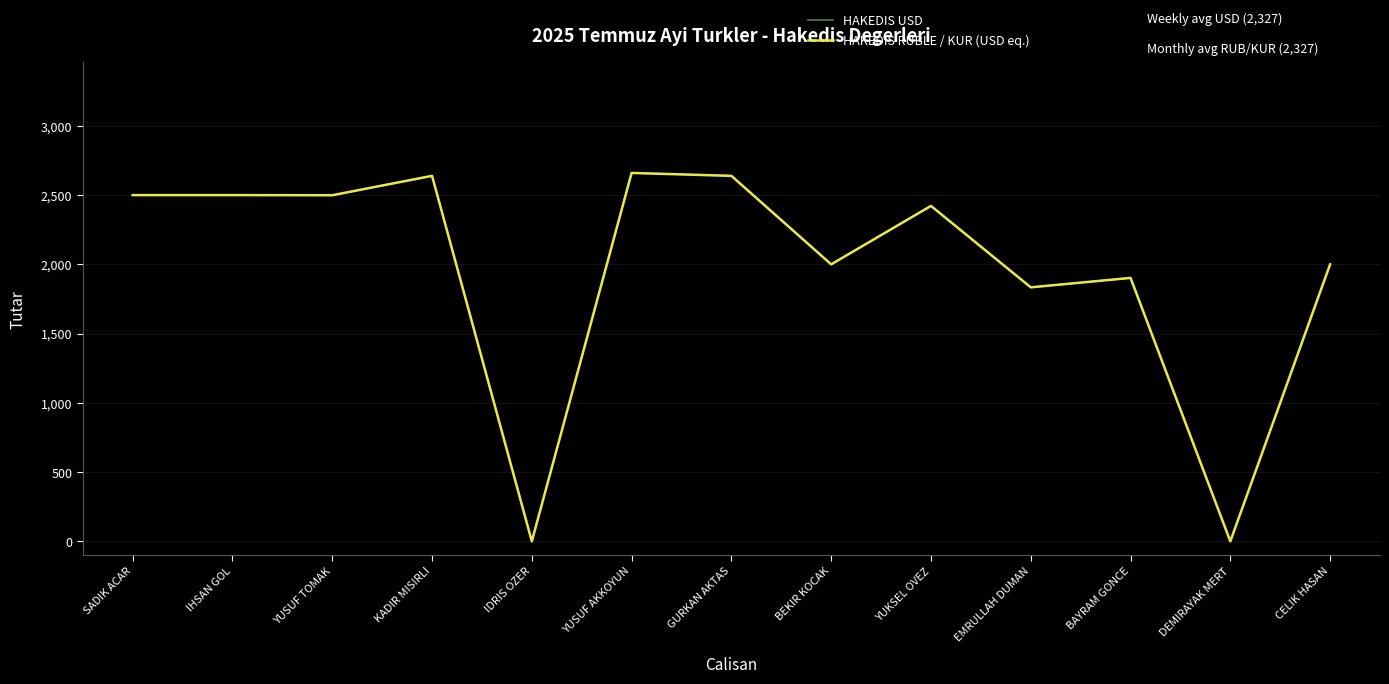

What is the difference between the HAKEDIS USD values at KADIR MISIRLI and SADIK ACAR?

139